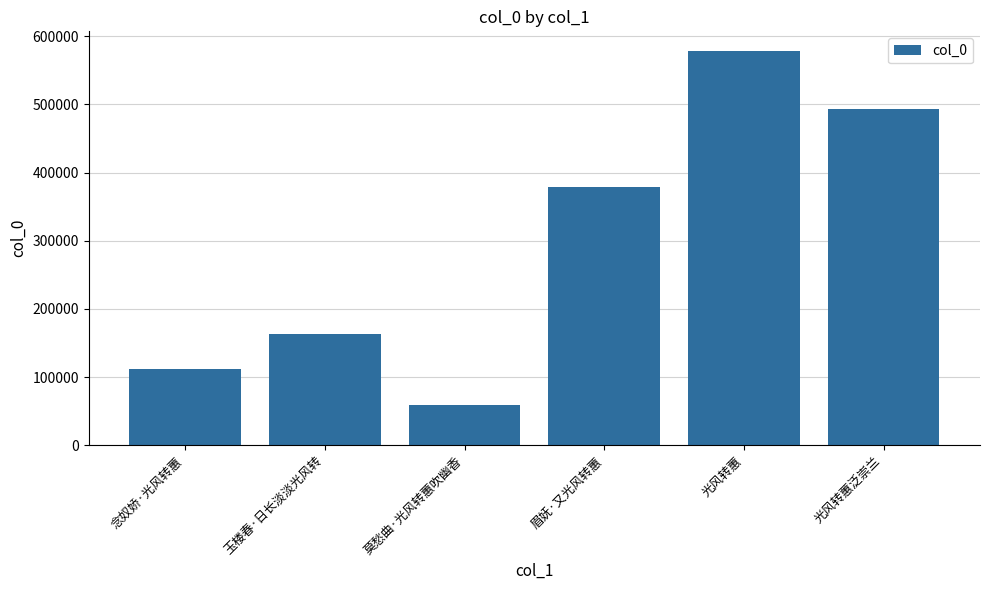

Reading left to right, what are all the values shown in this chart?

念奴娇·光风转蕙=111574	玉楼春·日长淡淡光风转=162551	莫愁曲·光风转蕙吹幽香=59276	眉妩·又光风转蕙=378229	光风转蕙=578206	光风转蕙泛崇兰=492805